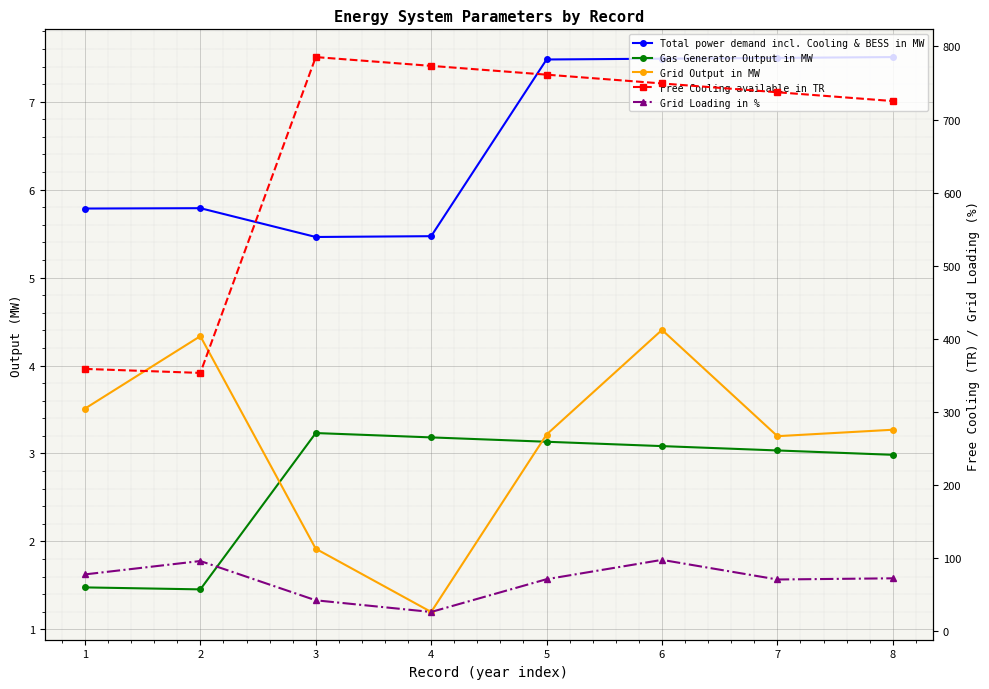

How many series are shown in this chart?

5